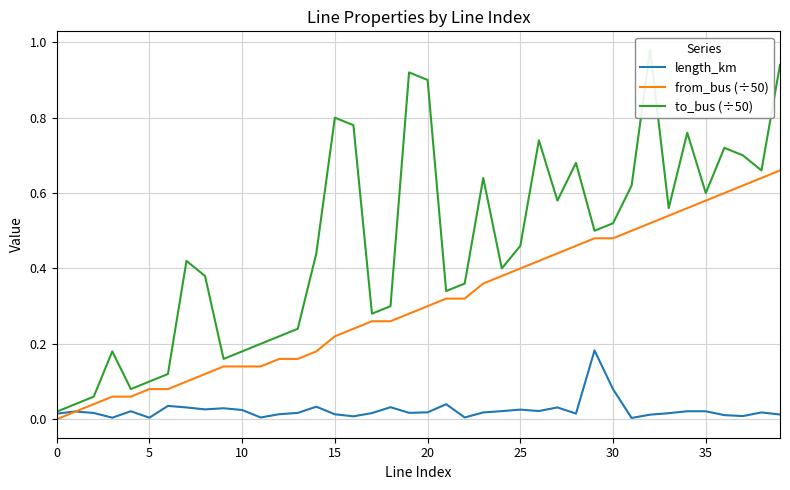

Rank the series by their maximum value, from lowest to highest.

length_km, from_bus (÷50), to_bus (÷50)